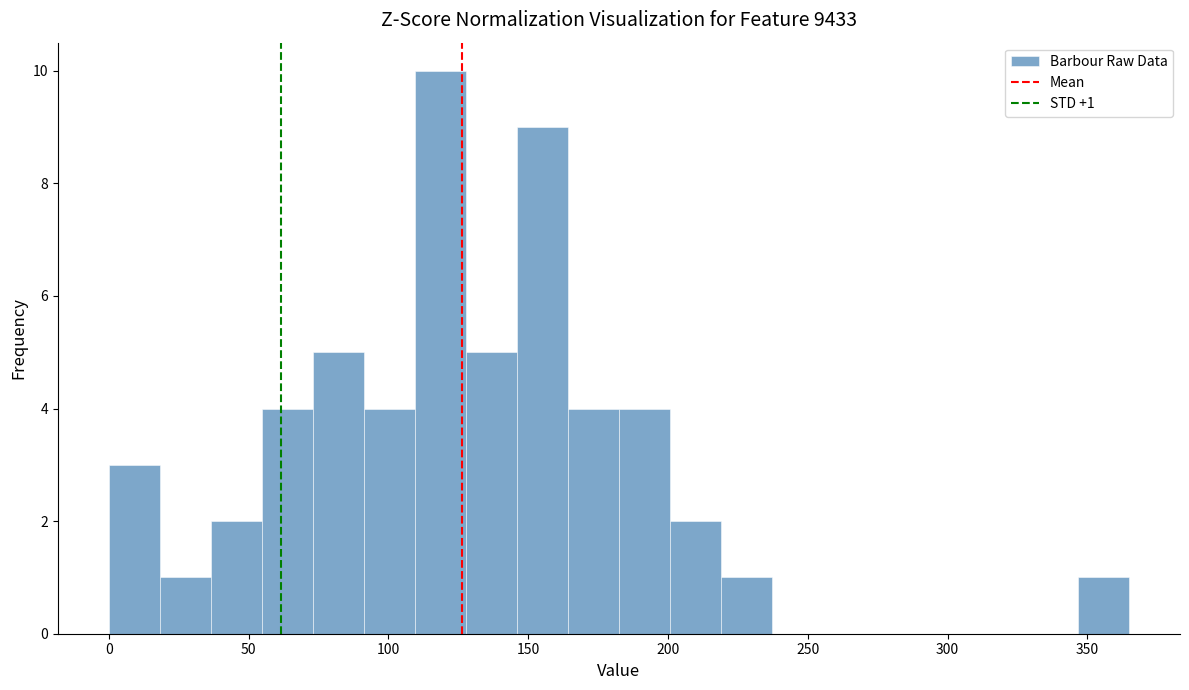

Read against the x-axis, roughly where is the centre of the tallest bar?

120